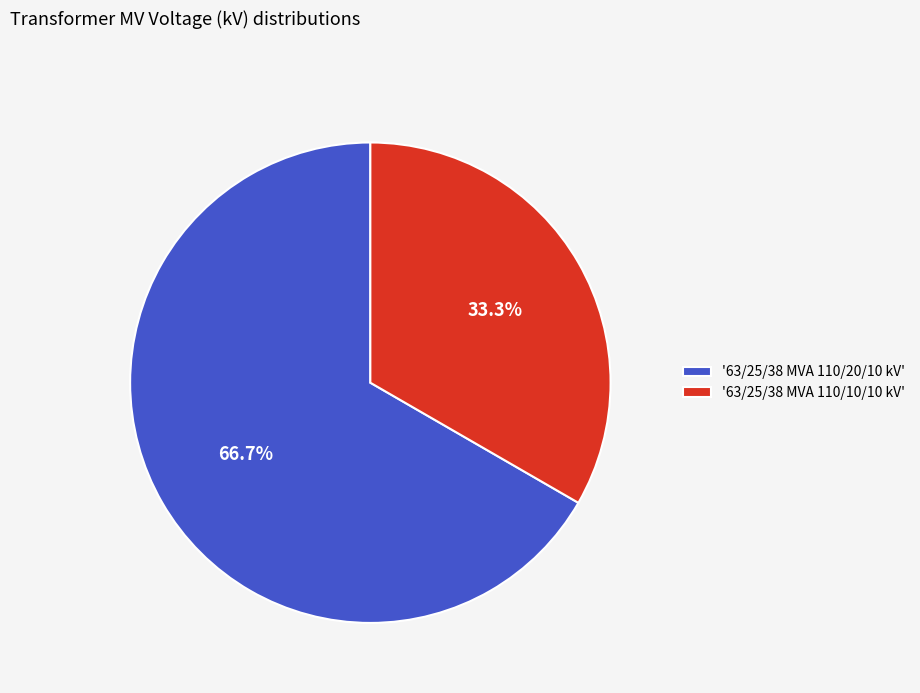

Which slice is the largest?

'63/25/38 MVA 110/20/10 kV'